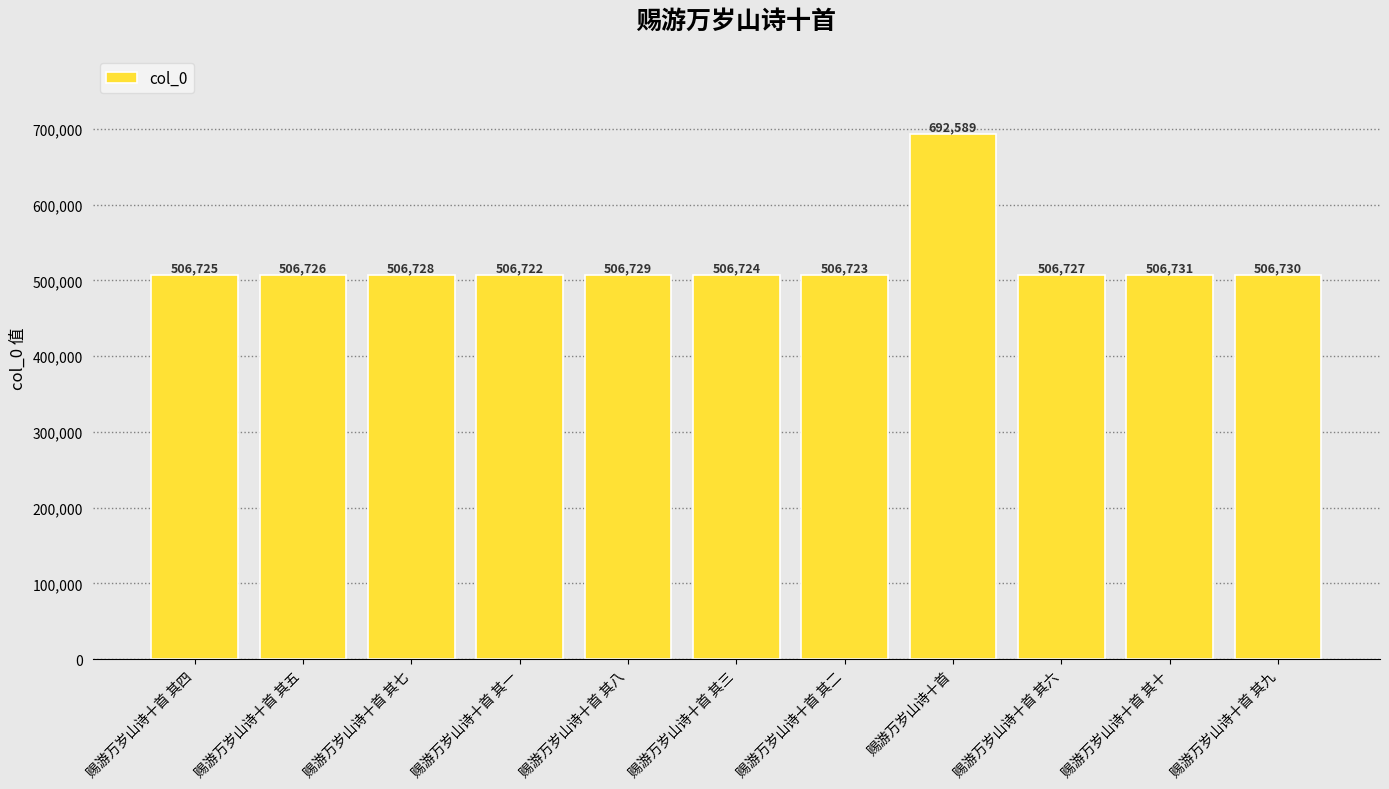

What position from the right is 赐游万岁山诗十首 其一?

8